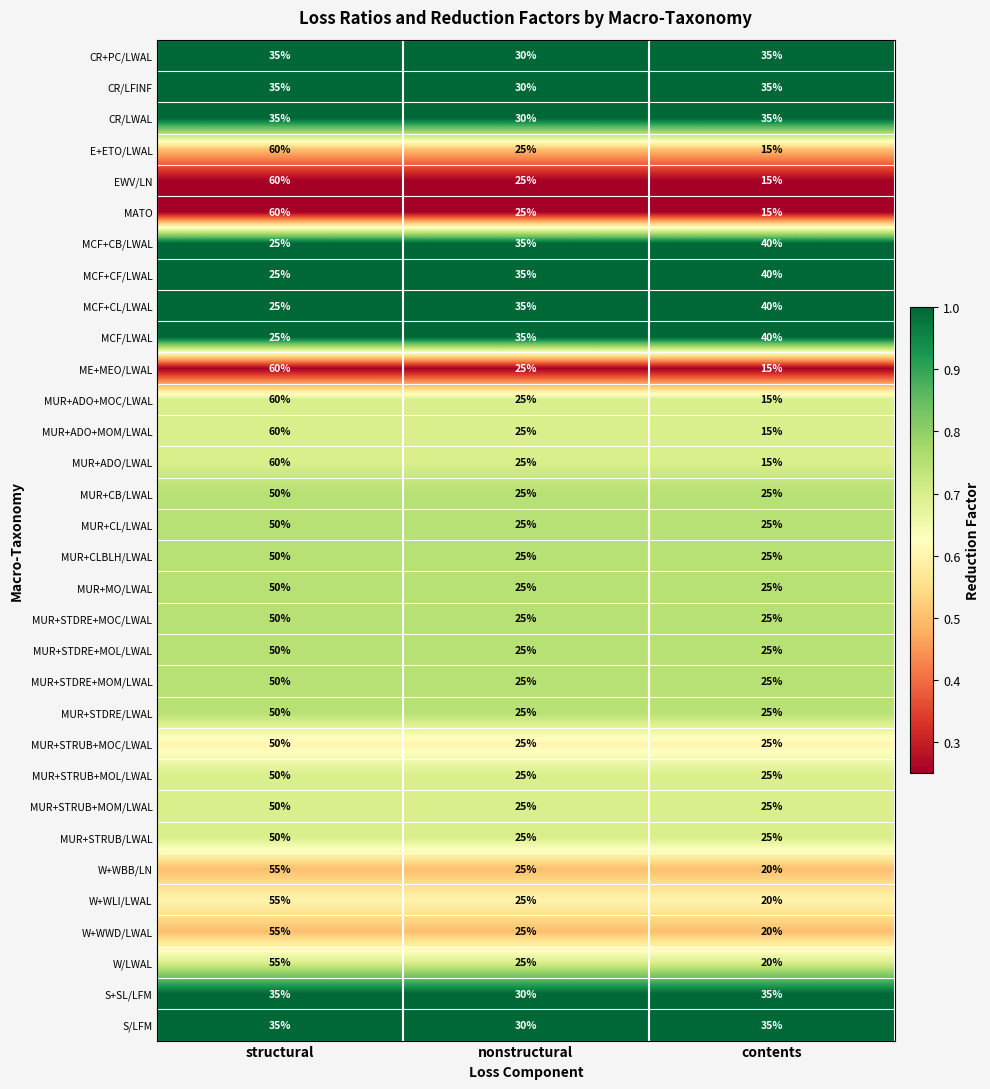

The MUR+CB/LWAL series shows 84 at structural. True or false?

False